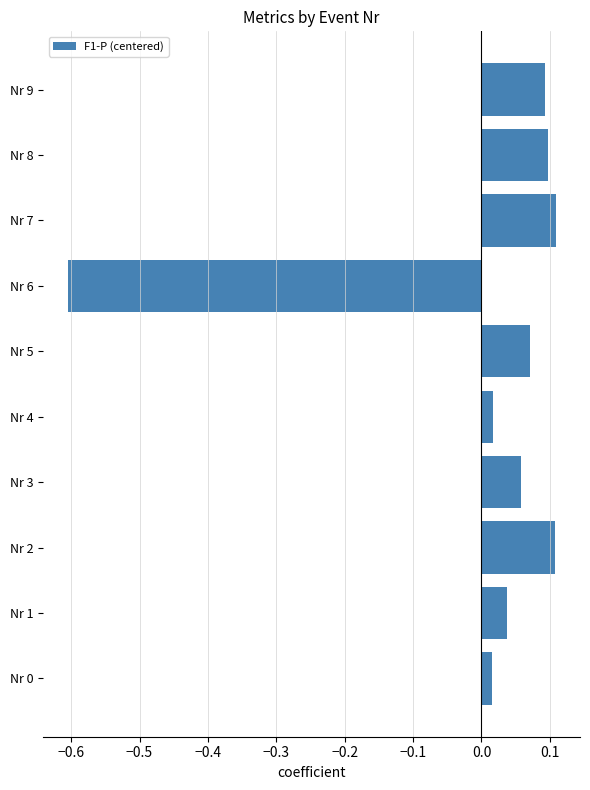

What is the difference between the values at Nr 6 and Nr 5?

0.7